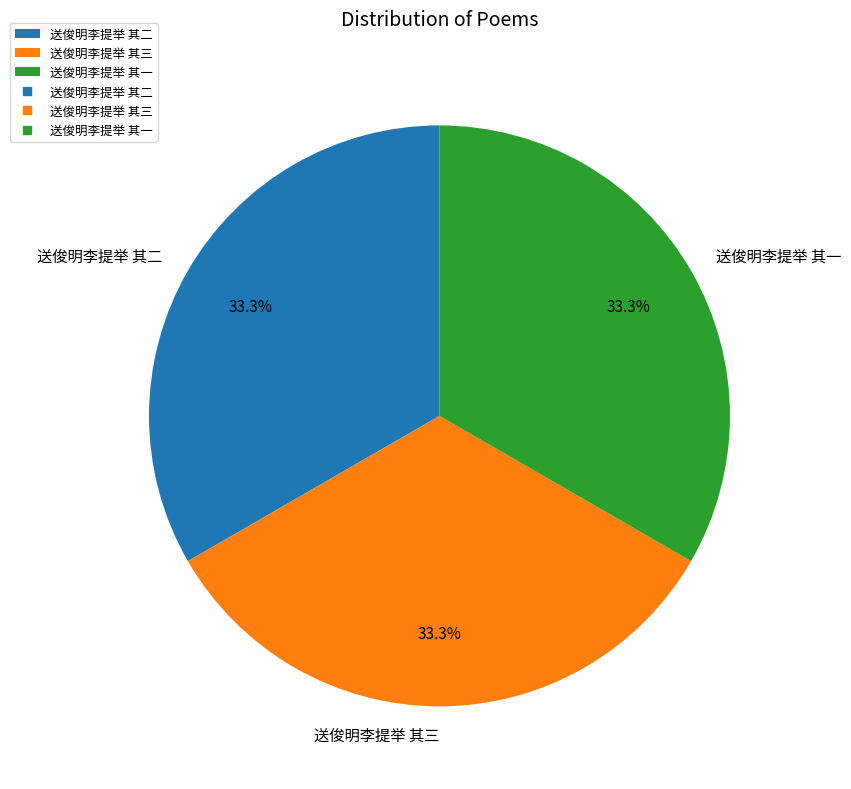

Does 送俊明李提举 其二 account for over 50% of the chart?

No